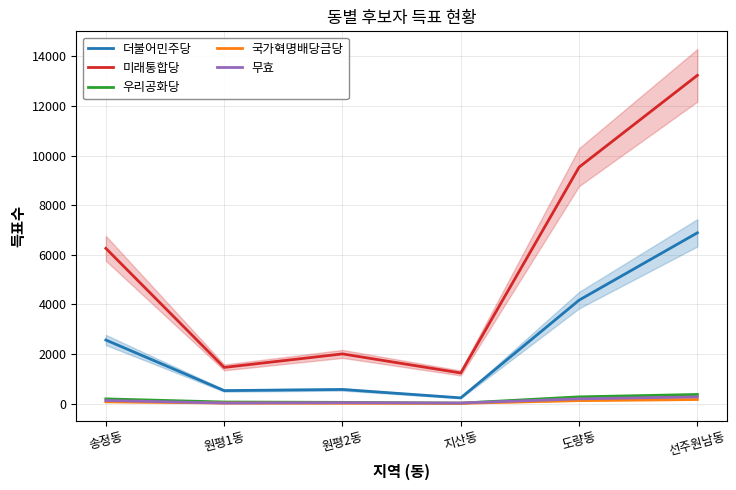

True or false: 무효 has a value of 412 at 선주원남동.

False